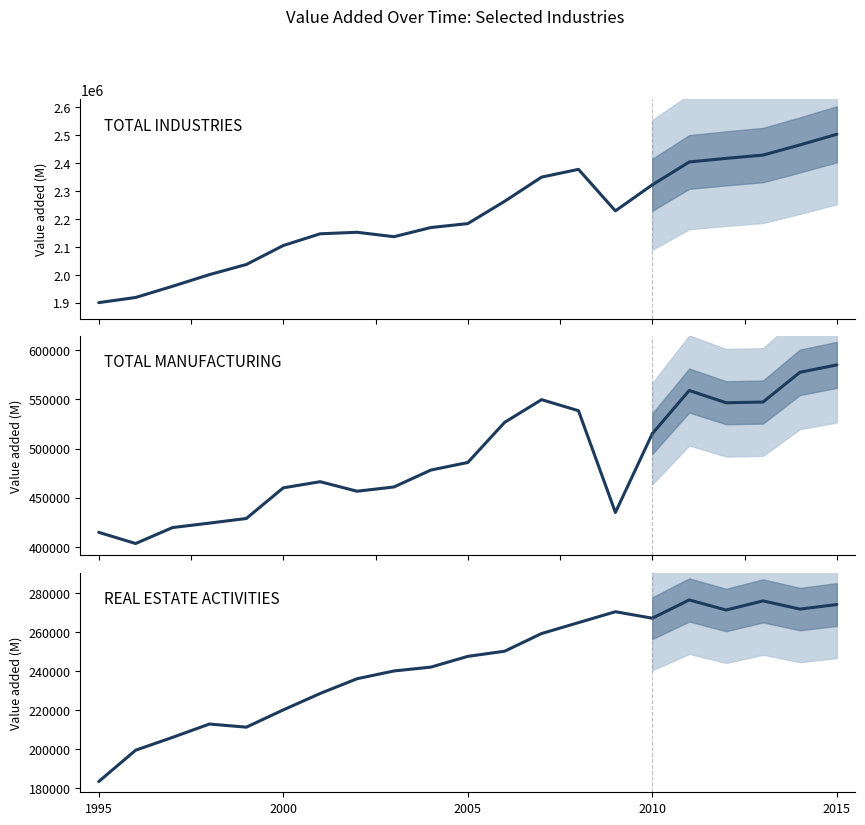

Which series has the widest spread of values?

TOTAL INDUSTRIES